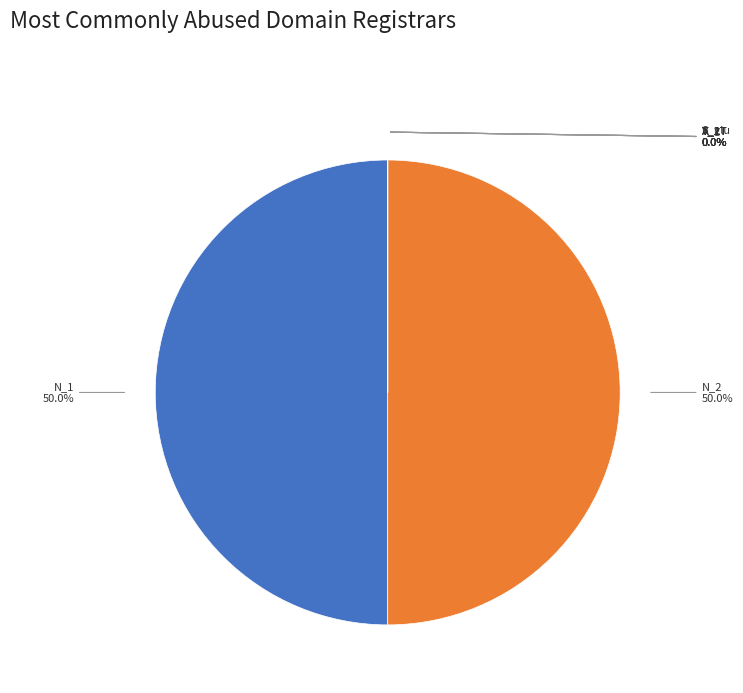

How many segments does this pie chart have?

8